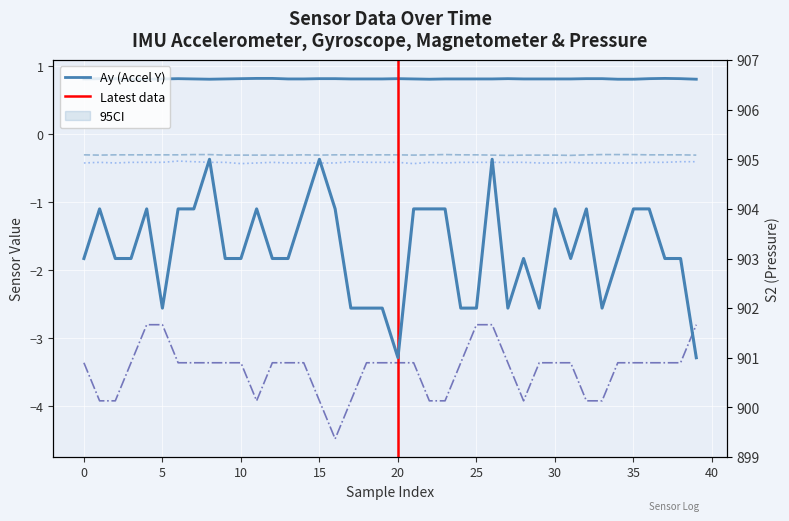

Reading right to left, extract all data points from this chart.

Ay: 39=0.8	38=0.8	37=0.8	36=0.8	35=0.8	34=0.8	33=0.8	32=0.8	31=0.8	30=0.8	29=0.8	28=0.8	27=0.8	26=0.8	25=0.8	24=0.8	23=0.8	22=0.8	21=0.8	20=0.8	19=0.8	18=0.8	17=0.8	16=0.8	15=0.8	14=0.8	13=0.8	12=0.8	11=0.8	10=0.8	9=0.8	8=0.8	7=0.8	6=0.8	5=0.8	4=0.8	3=0.8	2=0.8	1=0.8	0=0.8
Az: 39=-0.3	38=-0.3	37=-0.3	36=-0.3	35=-0.3	34=-0.3	33=-0.3	32=-0.3	31=-0.3	30=-0.3	29=-0.3	28=-0.3	27=-0.3	26=-0.3	25=-0.3	24=-0.3	23=-0.3	22=-0.3	21=-0.3	20=-0.3	19=-0.3	18=-0.3	17=-0.3	16=-0.3	15=-0.3	14=-0.3	13=-0.3	12=-0.3	11=-0.3	10=-0.3	9=-0.3	8=-0.3	7=-0.3	6=-0.3	5=-0.3	4=-0.3	3=-0.3	2=-0.3	1=-0.3	0=-0.3
Gy: 39=-2.8	38=-3.4	37=-3.4	36=-3.4	35=-3.4	34=-3.4	33=-3.9	32=-3.9	31=-3.4	30=-3.4	29=-3.4	28=-3.9	27=-3.4	26=-2.8	25=-2.8	24=-3.4	23=-3.9	22=-3.9	21=-3.4	20=-3.4	19=-3.4	18=-3.4	17=-3.9	16=-4.5	15=-3.9	14=-3.4	13=-3.4	12=-3.4	11=-3.9	10=-3.4	9=-3.4	8=-3.4	7=-3.4	6=-3.4	5=-2.8	4=-2.8	3=-3.4	2=-3.9	1=-3.9	0=-3.4
Mz: 39=-0.4	38=-0.4	37=-0.4	36=-0.4	35=-0.4	34=-0.4	33=-0.4	32=-0.4	31=-0.4	30=-0.4	29=-0.4	28=-0.4	27=-0.4	26=-0.4	25=-0.4	24=-0.4	23=-0.4	22=-0.4	21=-0.4	20=-0.4	19=-0.4	18=-0.4	17=-0.4	16=-0.4	15=-0.4	14=-0.4	13=-0.4	12=-0.4	11=-0.4	10=-0.4	9=-0.4	8=-0.4	7=-0.4	6=-0.4	5=-0.4	4=-0.4	3=-0.4	2=-0.4	1=-0.4	0=-0.4
S2: 39=901.0	38=903.0	37=903.0	36=904.0	35=904.0	34=903.0	33=902.0	32=904.0	31=903.0	30=904.0	29=902.0	28=903.0	27=902.0	26=905.0	25=902.0	24=902.0	23=904.0	22=904.0	21=904.0	20=901.0	19=902.0	18=902.0	17=902.0	16=904.0	15=905.0	14=904.0	13=903.0	12=903.0	11=904.0	10=903.0	9=903.0	8=905.0	7=904.0	6=904.0	5=902.0	4=904.0	3=903.0	2=903.0	1=904.0	0=903.0